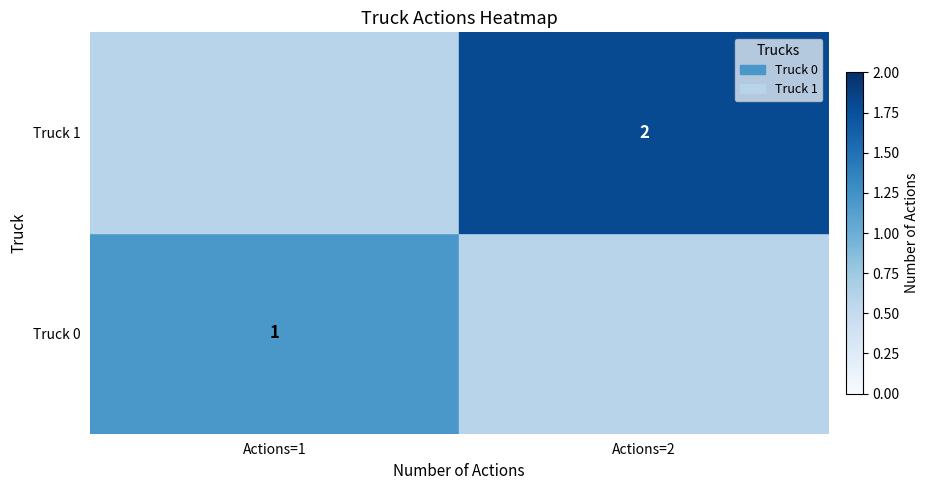

The value of Truck 0 at Actions=1 is 1. True or false?

True